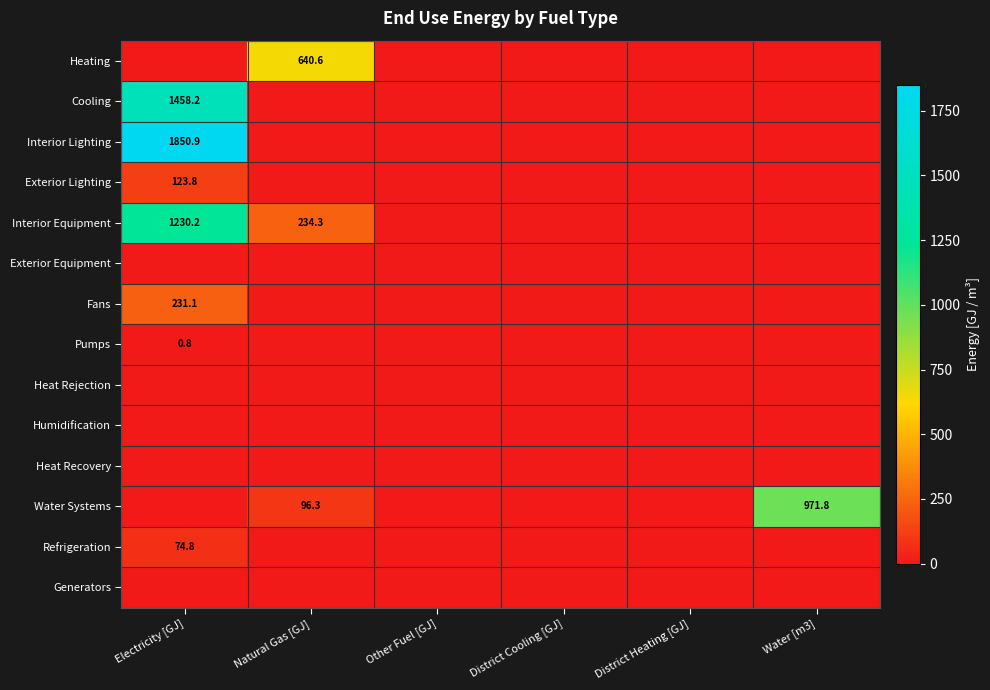

Which category has the highest value in the Exterior Lighting series?

Electricity [GJ]